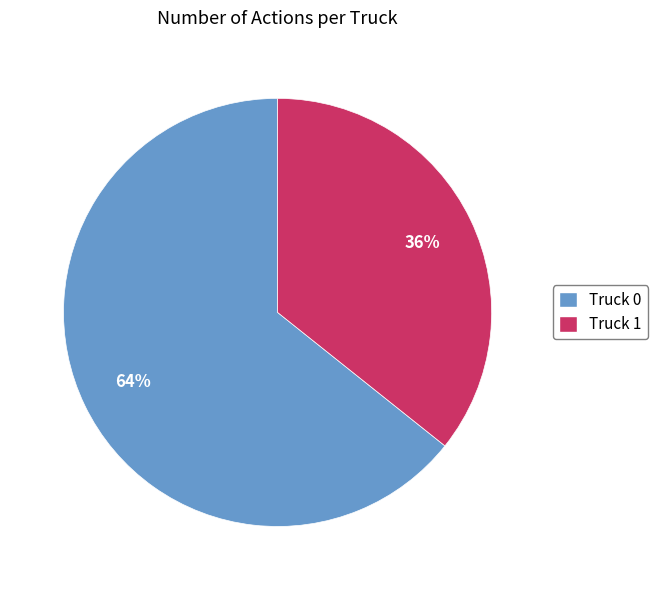

Approximately how many times larger is the value at Truck 1 compared to Truck 0?

0.6